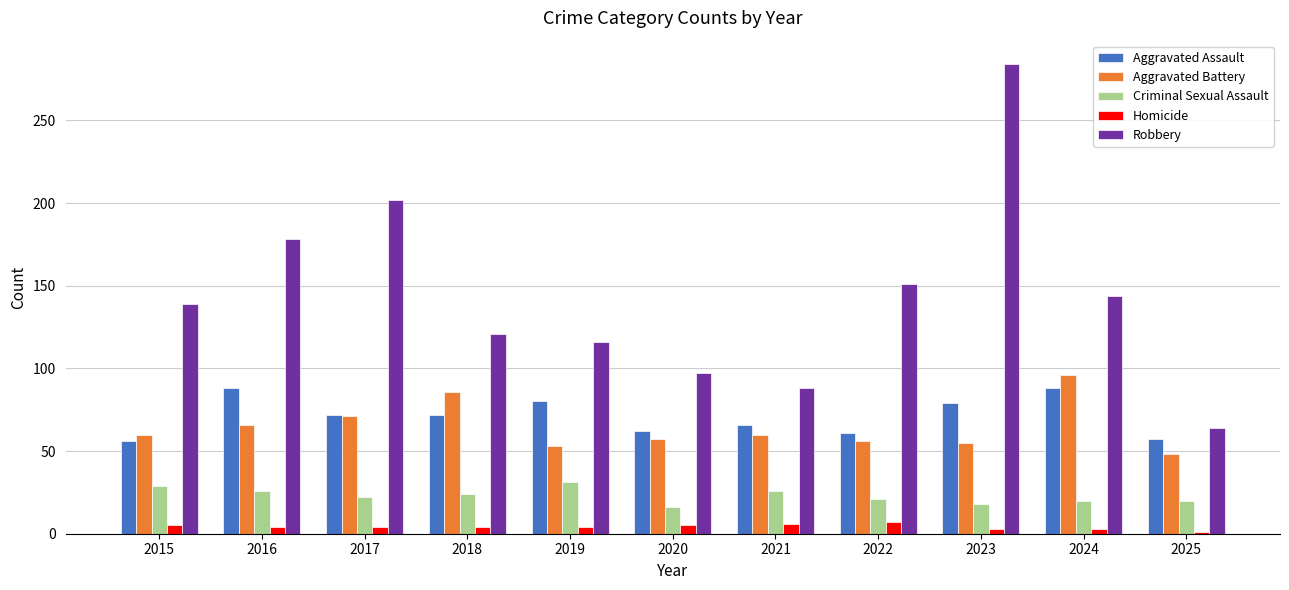

Count the number of categories in the chart.

11